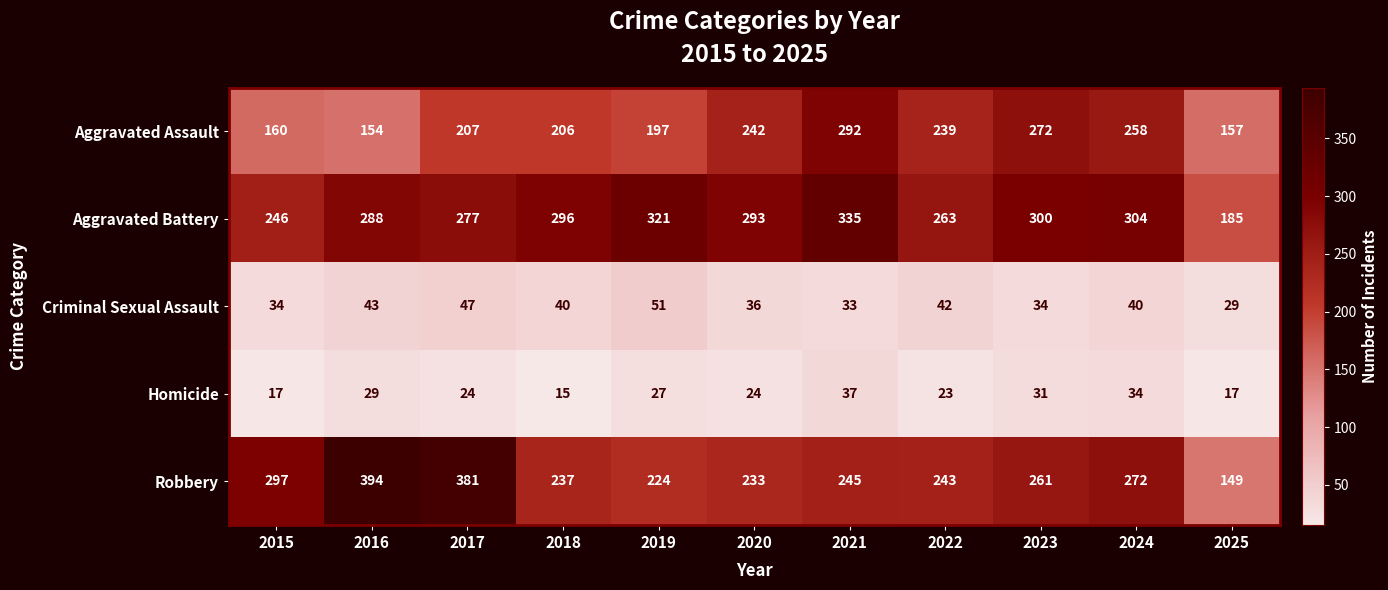

What is the total value across all series at 2021?

942